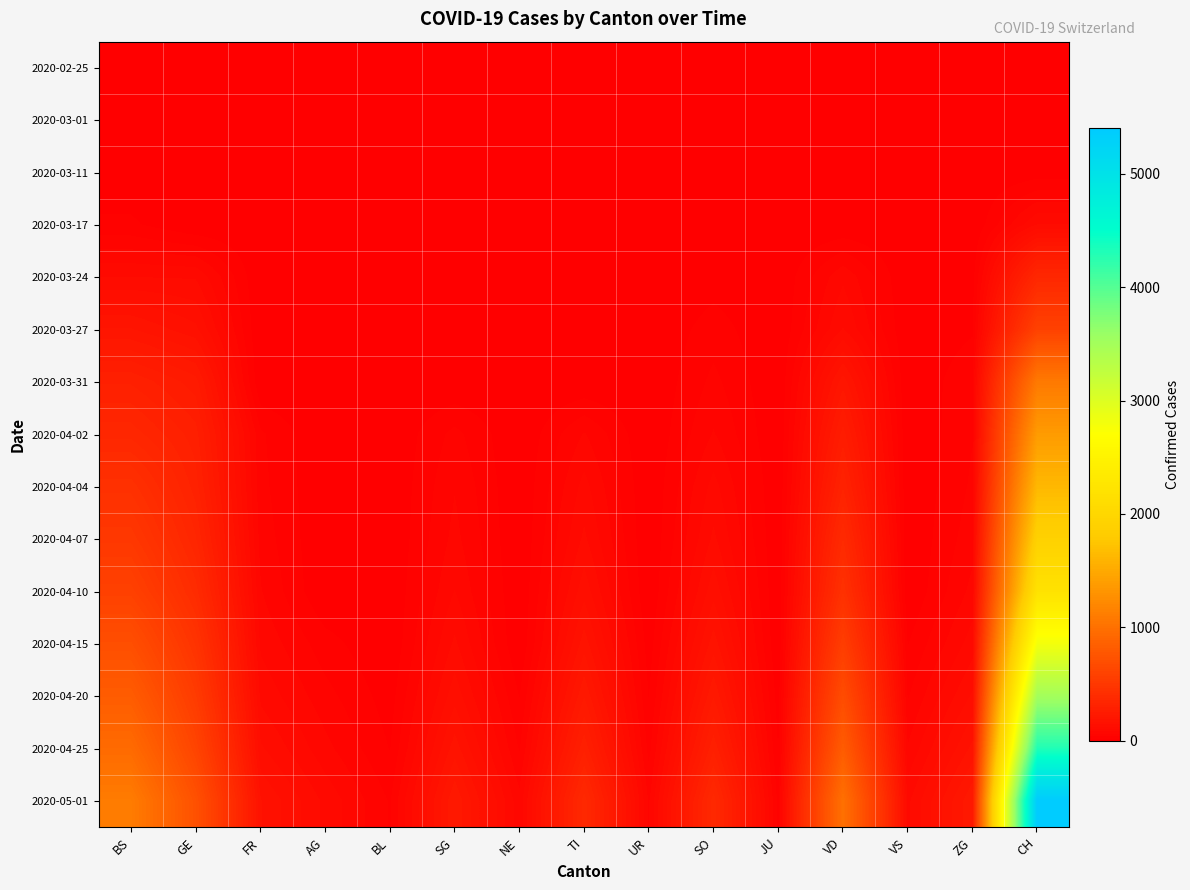

Reading right to left, list all the values displayed in this chart.

2020-02-25: CH=0	ZG=0	VS=0	VD=0	JU=0	SO=0	UR=0	TI=0	NE=0	SG=0	BL=0	AG=0	FR=0	GE=0	BS=0
2020-03-01: CH=0	ZG=0	VS=0	VD=0	JU=0	SO=0	UR=0	TI=0	NE=0	SG=0	BL=0	AG=0	FR=0	GE=0	BS=0
2020-03-11: CH=8	ZG=0	VS=0	VD=0	JU=0	SO=0	UR=0	TI=0	NE=0	SG=0	BL=0	AG=0	FR=0	GE=0	BS=4
2020-03-17: CH=105	ZG=1	VS=0	VD=0	JU=0	SO=0	UR=0	TI=0	NE=0	SG=0	BL=0	AG=0	FR=0	GE=0	BS=25
2020-03-24: CH=355	ZG=12	VS=0	VD=80	JU=0	SO=10	UR=0	TI=0	NE=0	SG=0	BL=0	AG=0	FR=0	GE=103	BS=105
2020-03-27: CH=584	ZG=18	VS=0	VD=107	JU=0	SO=32	UR=0	TI=0	NE=0	SG=0	BL=0	AG=0	FR=0	GE=153	BS=191
2020-03-31: CH=1079	ZG=39	VS=0	VD=202	JU=0	SO=48	UR=0	TI=0	NE=0	SG=0	BL=0	AG=0	FR=0	GE=241	BS=292
2020-04-02: CH=1376	ZG=41	VS=0	VD=263	JU=0	SO=65	UR=0	TI=65	NE=0	SG=49	BL=0	AG=0	FR=46	GE=283	BS=350
2020-04-04: CH=1630	ZG=46	VS=0	VD=314	JU=0	SO=92	UR=0	TI=92	NE=0	SG=62	BL=0	AG=0	FR=49	GE=305	BS=434
2020-04-07: CH=1900	ZG=55	VS=0	VD=380	JU=0	SO=110	UR=0	TI=110	NE=0	SG=70	BL=0	AG=0	FR=55	GE=340	BS=500
2020-04-10: CH=2200	ZG=70	VS=0	VD=440	JU=0	SO=140	UR=0	TI=140	NE=0	SG=85	BL=0	AG=0	FR=65	GE=390	BS=580
2020-04-15: CH=2800	ZG=95	VS=20	VD=550	JU=0	SO=180	UR=10	TI=180	NE=0	SG=110	BL=0	AG=30	FR=80	GE=460	BS=700
2020-04-20: CH=3500	ZG=130	VS=40	VD=680	JU=10	SO=230	UR=20	TI=230	NE=20	SG=140	BL=10	AG=50	FR=100	GE=530	BS=820
2020-04-25: CH=4300	ZG=175	VS=65	VD=820	JU=20	SO=290	UR=35	TI=290	NE=40	SG=180	BL=20	AG=70	FR=130	GE=610	BS=950
2020-05-01: CH=5400	ZG=230	VS=100	VD=1000	JU=35	SO=370	UR=60	TI=370	NE=70	SG=230	BL=40	AG=100	FR=170	GE=720	BS=1100